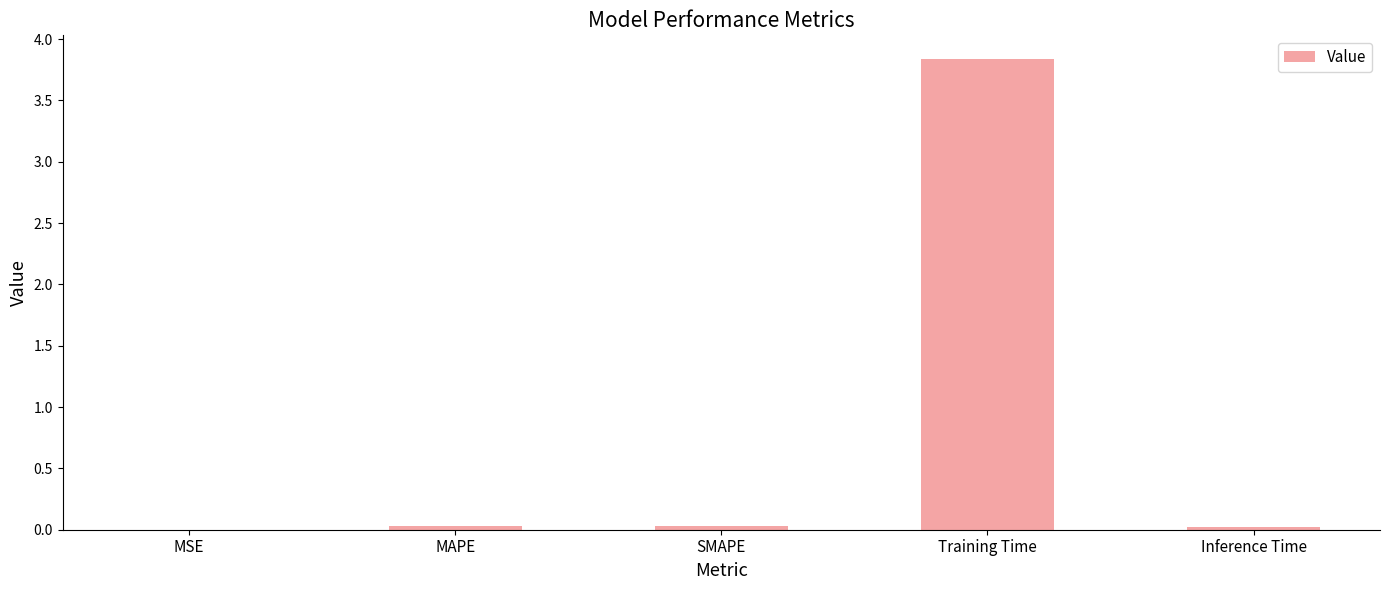

True or false: the data shows 3.8 at Training Time.

True